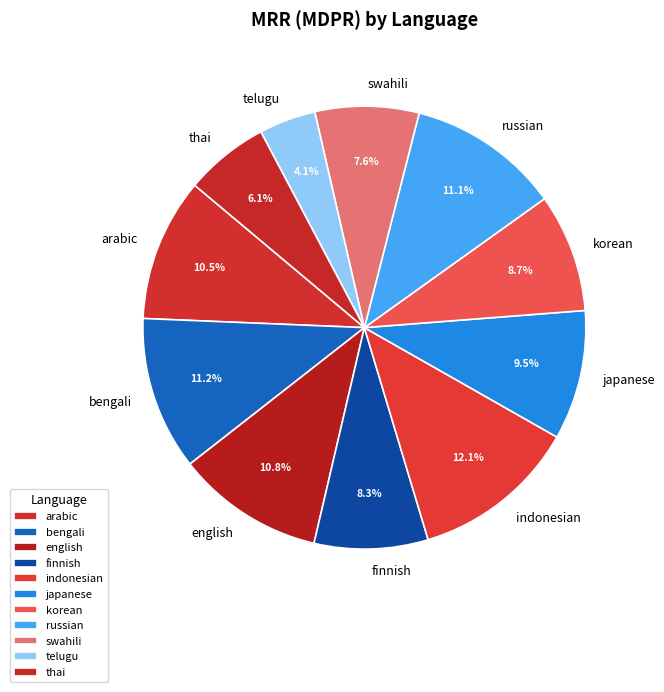

Is there any slice that represents more than half of the pie?

No